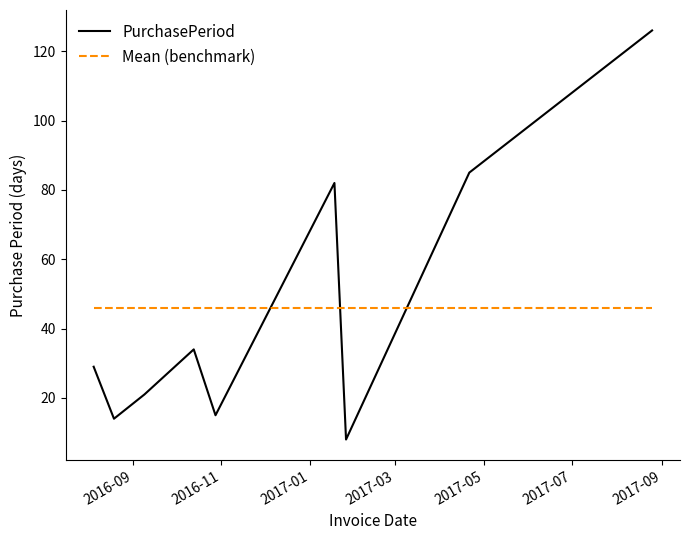

List the series in order of their peak value, lowest first.

Mean (benchmark), PurchasePeriod